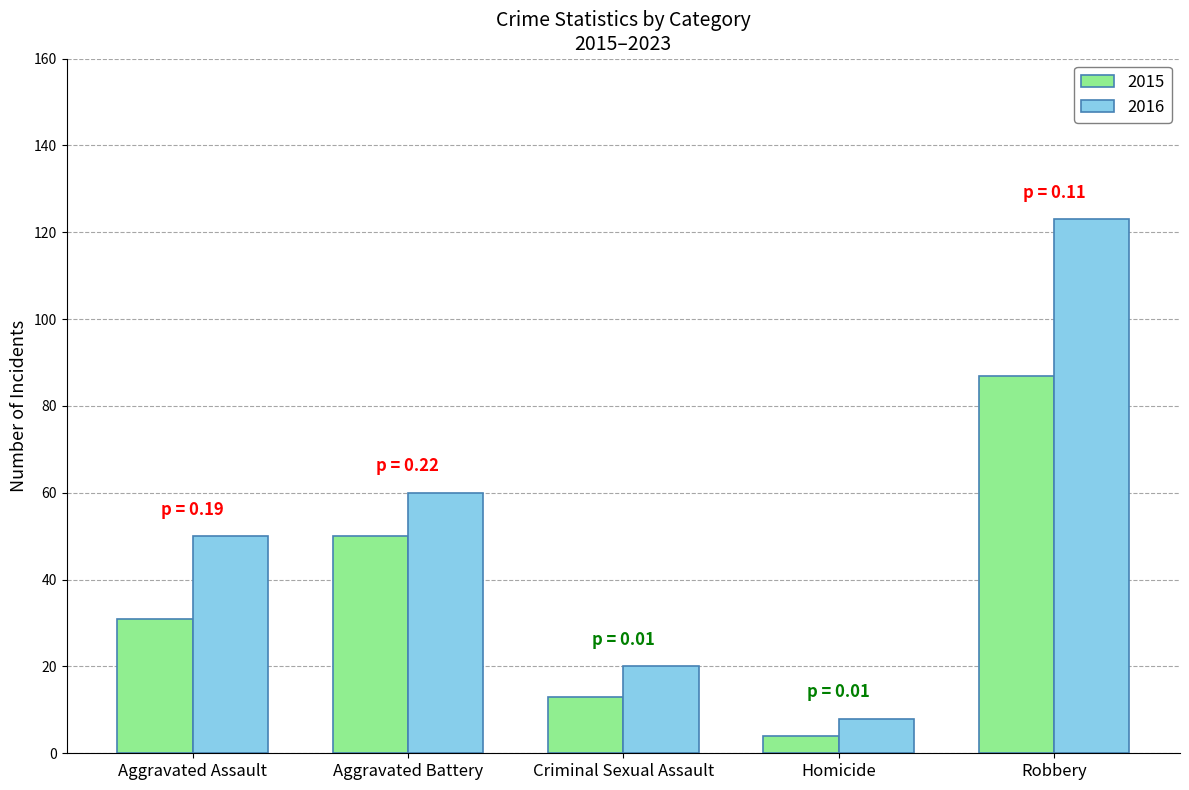

Reading left to right, what are all the values shown in this chart?

2015: Aggravated Assault=31	Aggravated Battery=50	Criminal Sexual Assault=13	Homicide=4	Robbery=87
2016: Aggravated Assault=50	Aggravated Battery=60	Criminal Sexual Assault=20	Homicide=8	Robbery=123